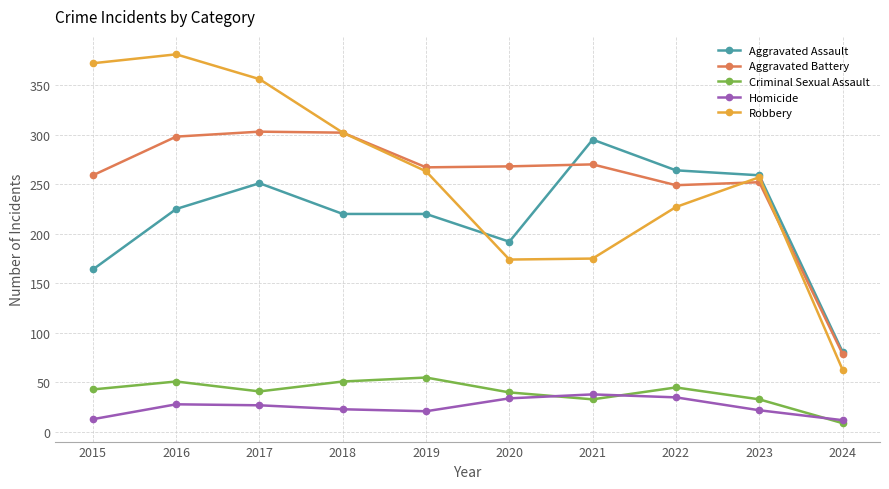

What is the minimum value shown in the chart?

9